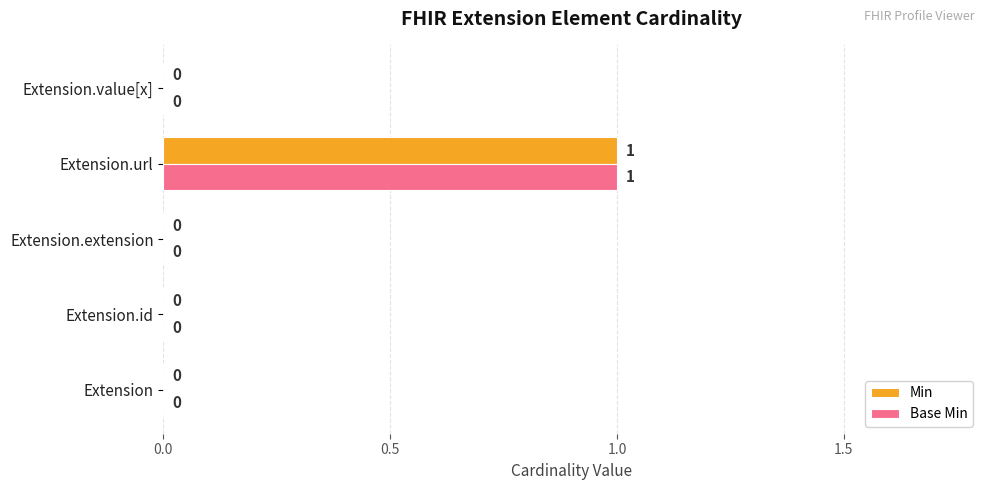

Which label corresponds to the largest value in the chart?

Extension.url